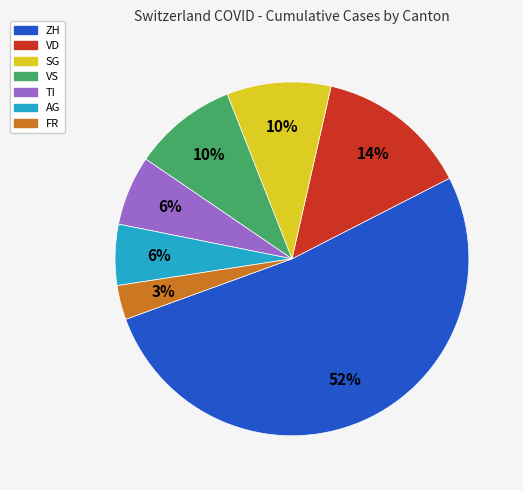

Which slice represents more than half of the pie?

ZH